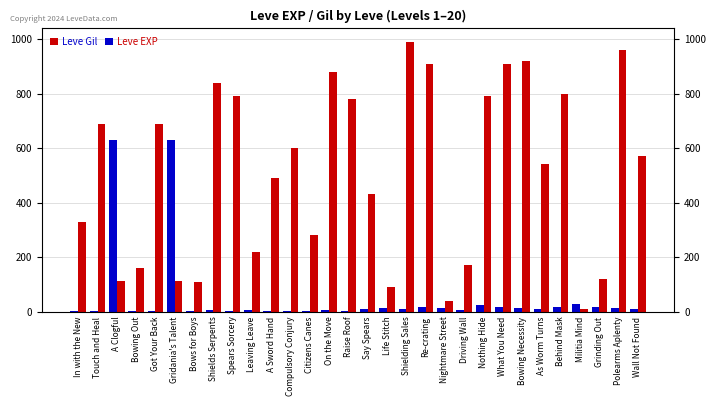

Which has a higher value, Touch and Heal or Bowing Out?

Touch and Heal